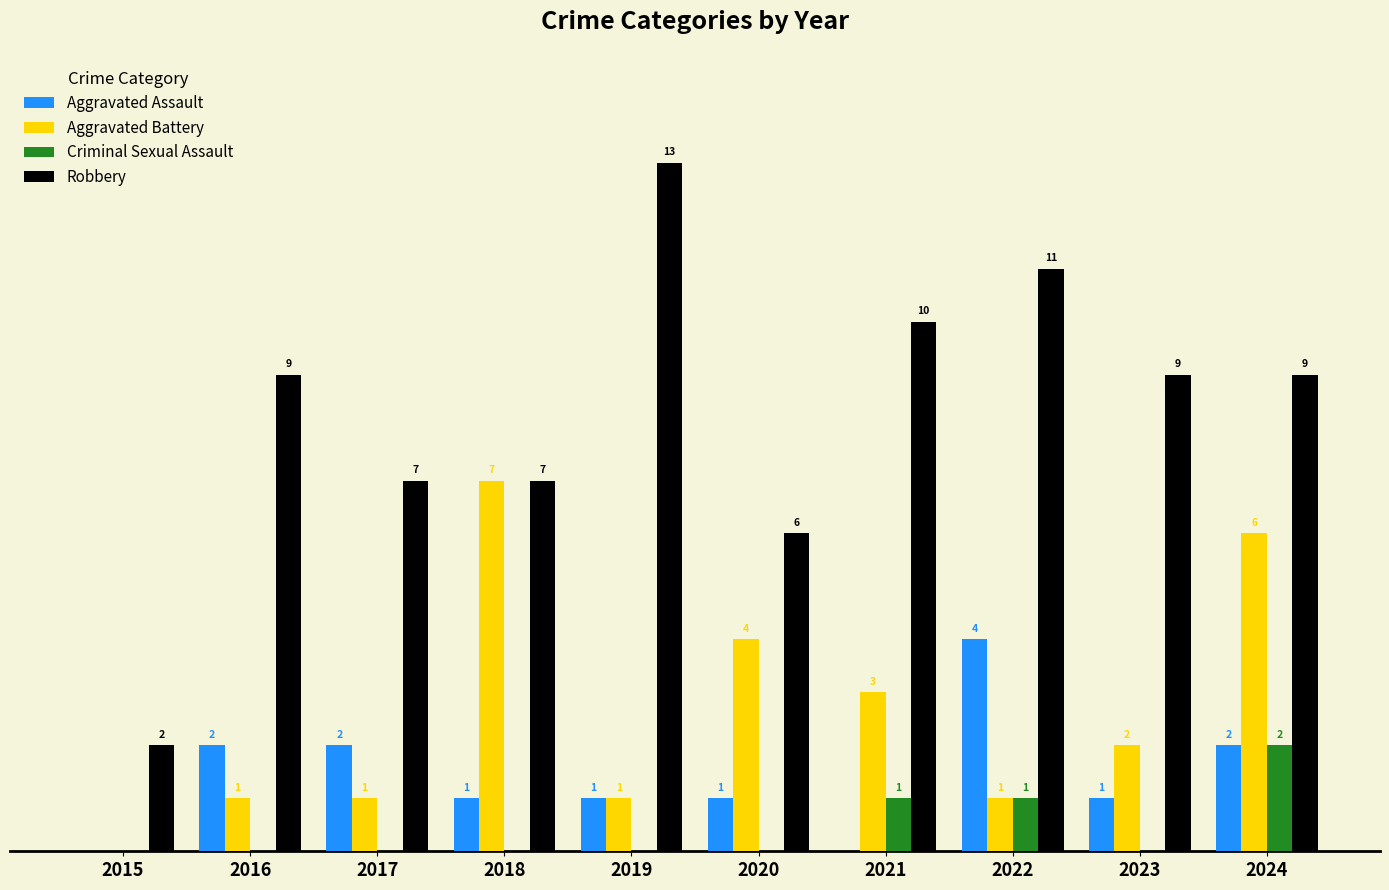

Which series has the largest total across all categories?

Robbery